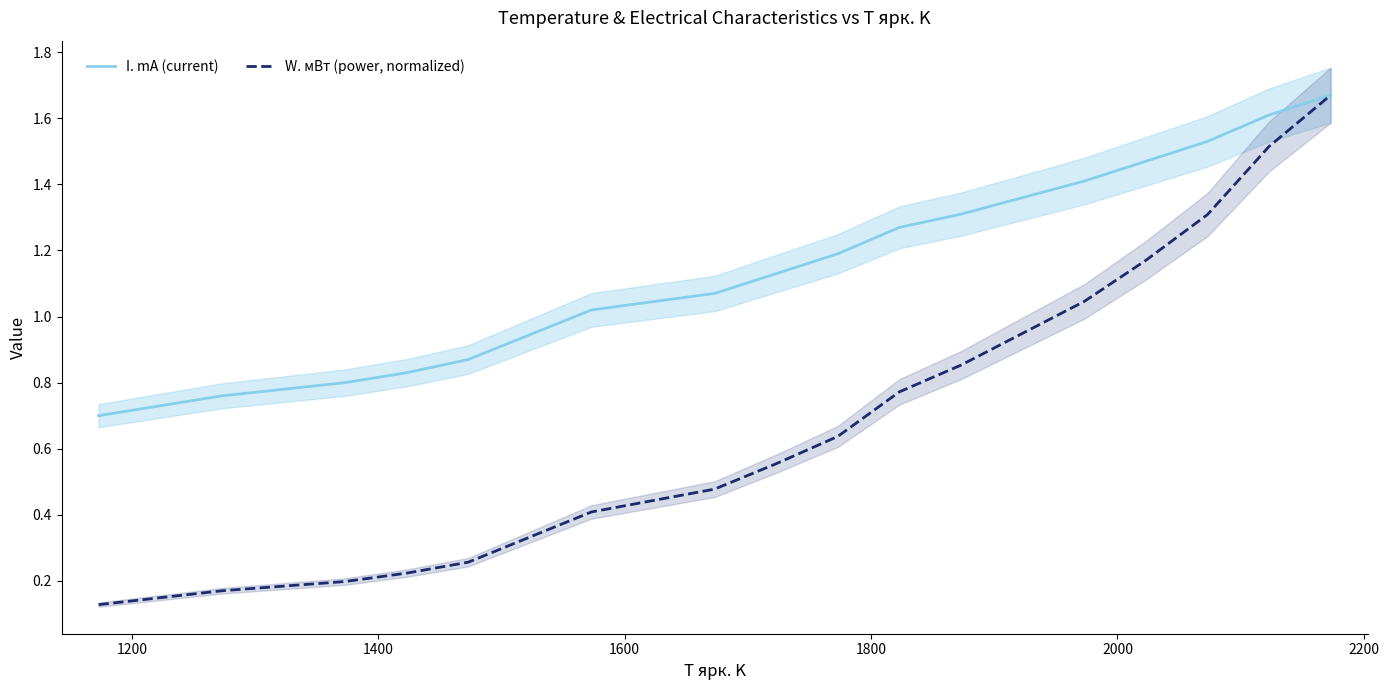

Reading right to left, transcribe all the data shown in this chart.

I. mA (current): 1.7	1.6	1.5	1.5	1.4	1.3	1.3	1.2	1.1	1.1	1.0	0.9	0.8	0.8	0.8	0.7
W. мВт (power, normalized): 1.7	1.5	1.3	1.2	1.0	0.9	0.8	0.6	0.6	0.5	0.4	0.3	0.2	0.2	0.2	0.1